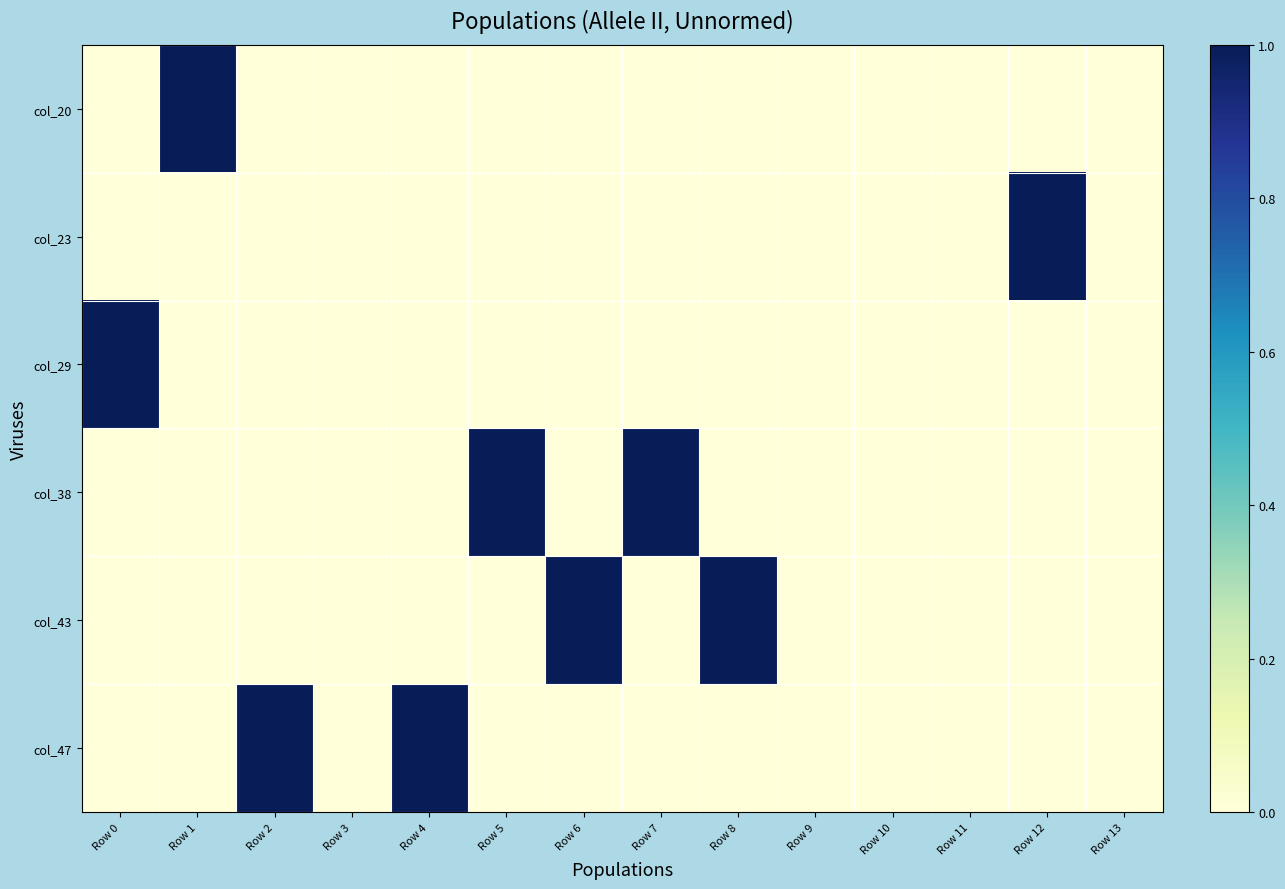

At which category is the sum across all series the highest?

Row 0